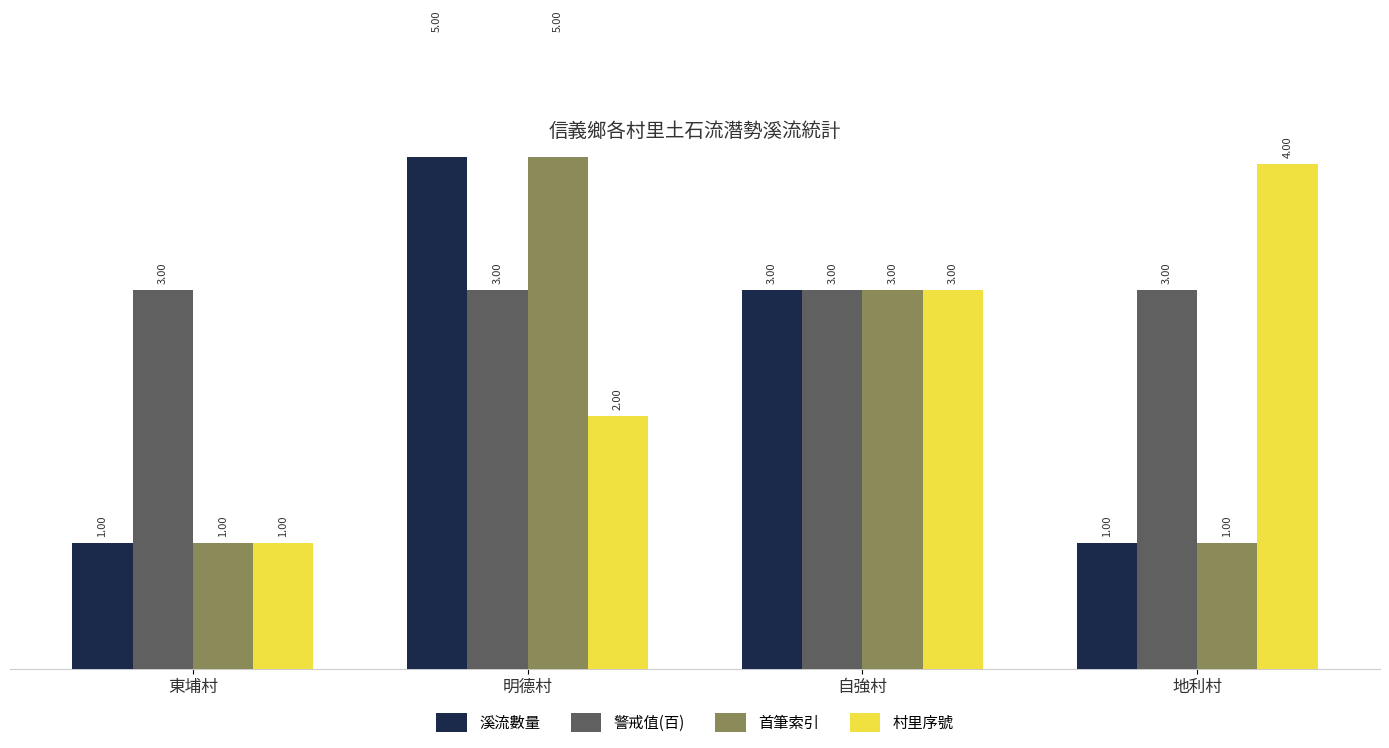

Reading right to left, transcribe all the data shown in this chart.

溪流數量: 地利村=1	自強村=3	明德村=5	東埔村=1
警戒值(百): 地利村=3	自強村=3	明德村=3	東埔村=3
首筆索引: 地利村=1	自強村=3	明德村=5	東埔村=1
村里序號: 地利村=4	自強村=3	明德村=2	東埔村=1